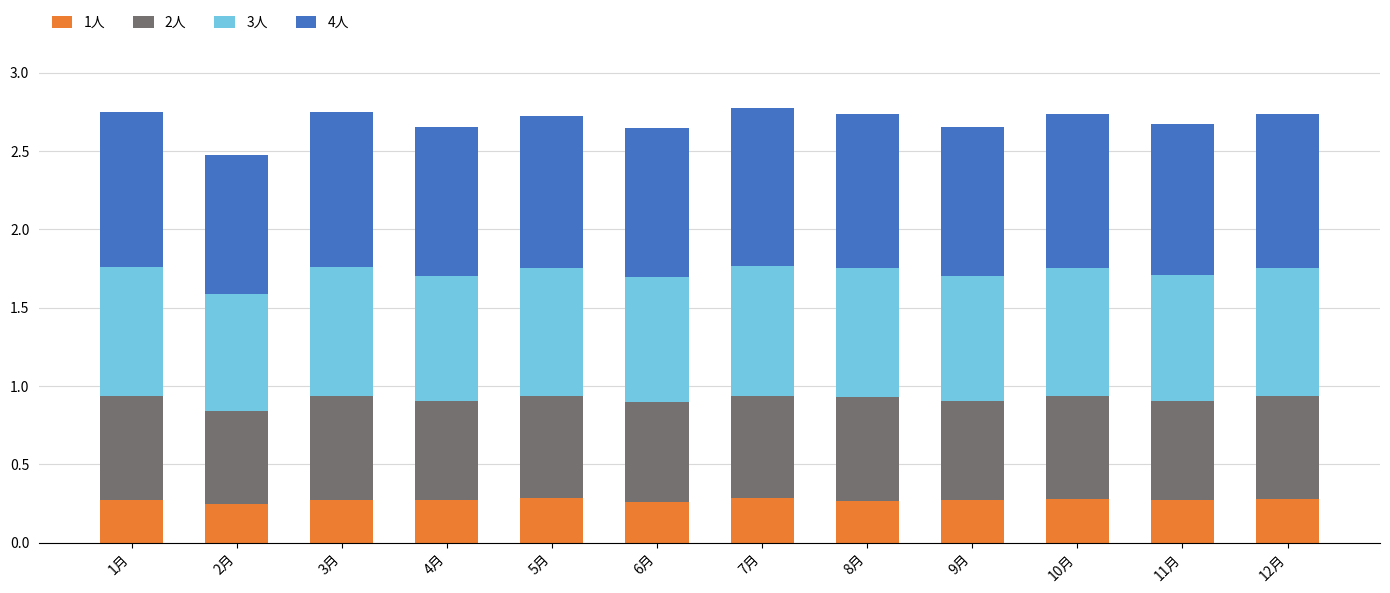

What is the total value across all series at 8月?

2.7